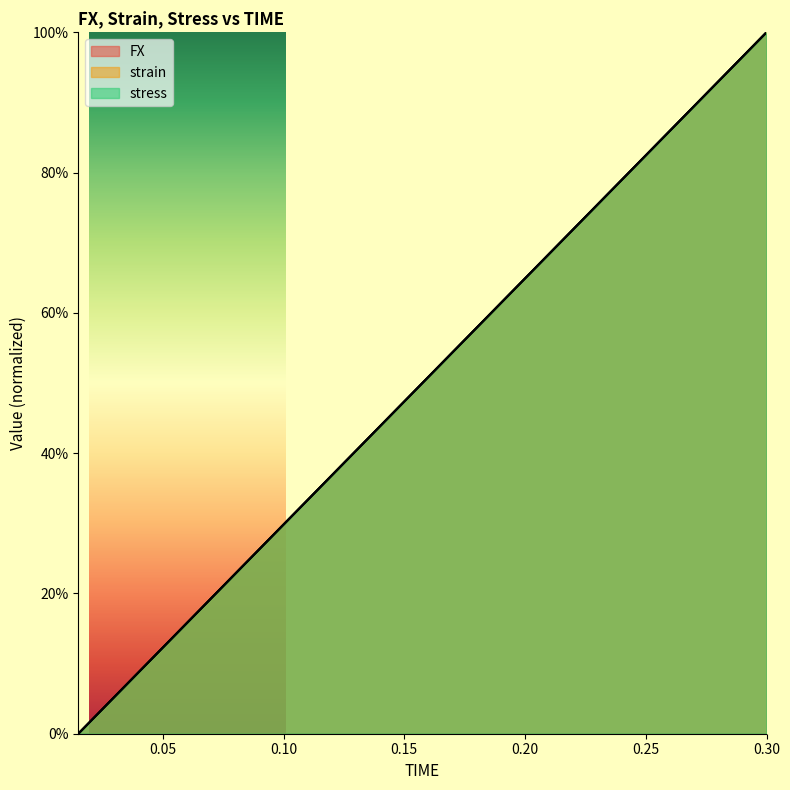

Reading left to right, what are all the values shown in this chart?

FX: 0.015=0.0	0.03=0.1	0.045=0.1	0.06=0.2	0.075=0.2	0.09=0.3	0.105=0.3	0.12=0.4	0.135=0.4	0.15=0.5	0.165=0.5	0.18=0.6	0.195=0.6	0.21=0.7	0.225=0.7	0.24=0.8	0.255=0.8	0.27=0.9	0.285=0.9	0.3=1.0
strain: 0.015=0.0	0.03=0.1	0.045=0.1	0.06=0.2	0.075=0.2	0.09=0.3	0.105=0.3	0.12=0.4	0.135=0.4	0.15=0.5	0.165=0.5	0.18=0.6	0.195=0.6	0.21=0.7	0.225=0.7	0.24=0.8	0.255=0.8	0.27=0.9	0.285=0.9	0.3=1.0
stress: 0.015=0.0	0.03=0.1	0.045=0.1	0.06=0.2	0.075=0.2	0.09=0.3	0.105=0.3	0.12=0.4	0.135=0.4	0.15=0.5	0.165=0.5	0.18=0.6	0.195=0.6	0.21=0.7	0.225=0.7	0.24=0.8	0.255=0.8	0.27=0.9	0.285=0.9	0.3=1.0